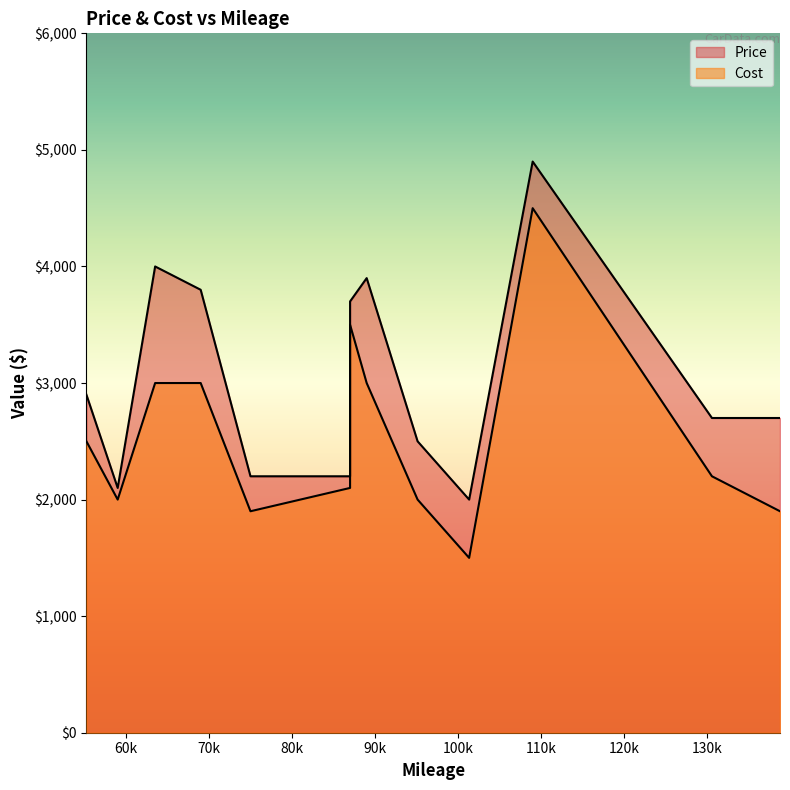

Does the chart display data point markers on the line(s)?

No